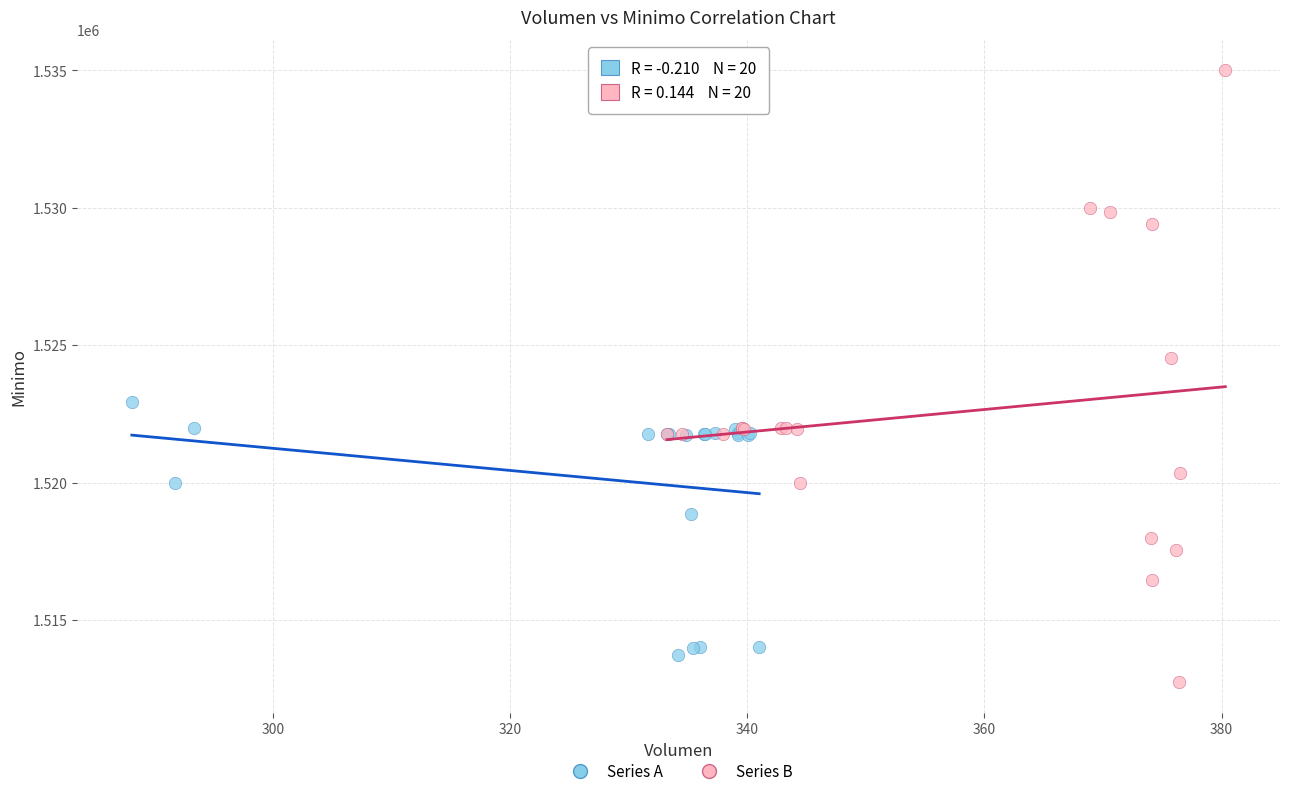

Which series contains the highest Y value?

Series B